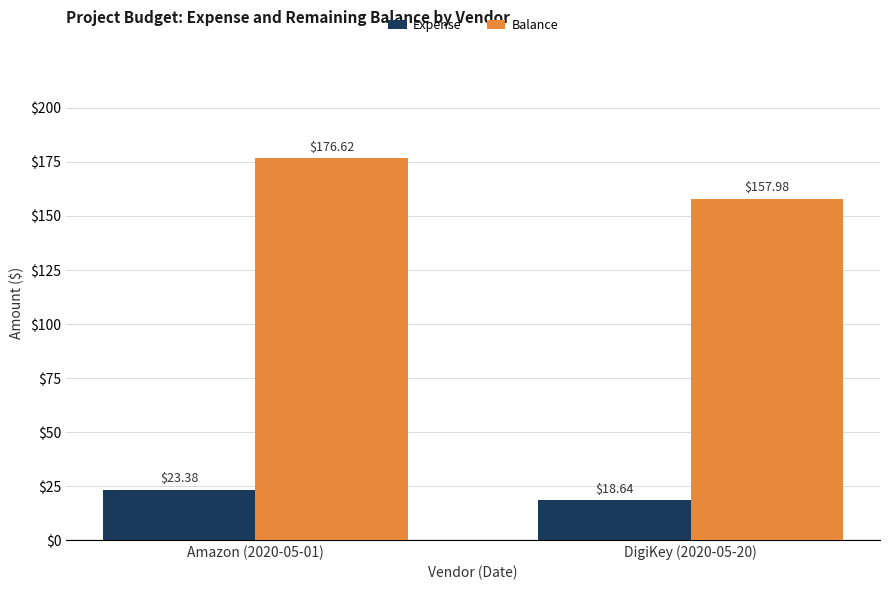

What is the smallest value displayed?

18.6